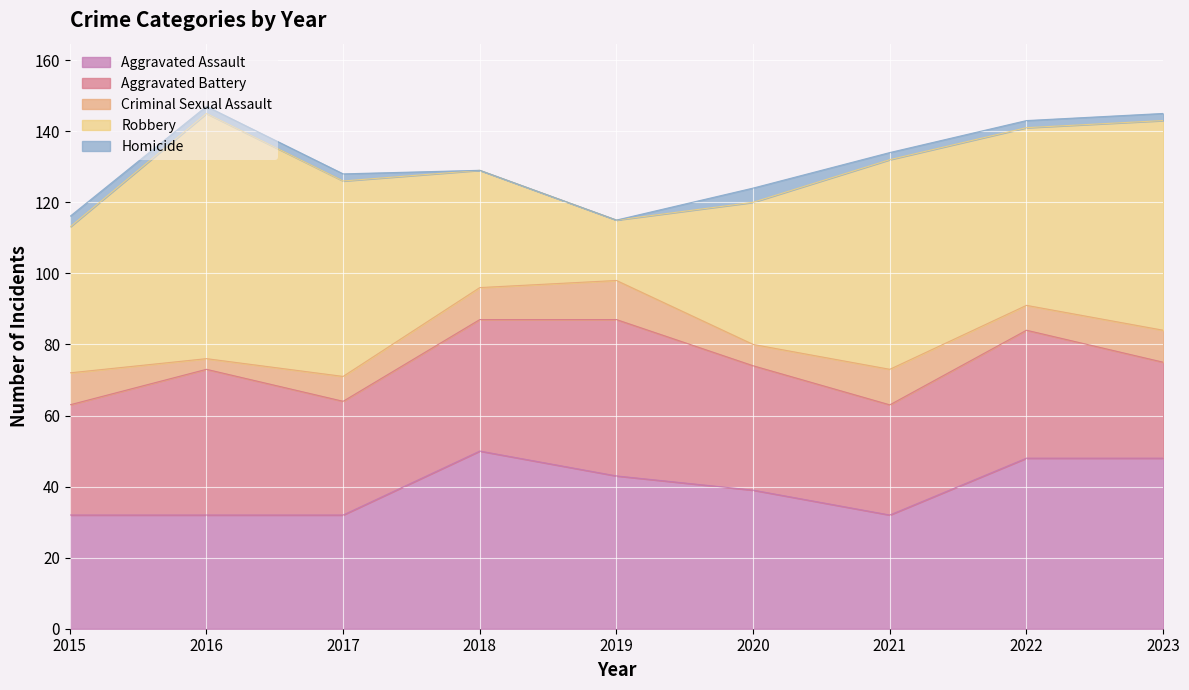

At how many categories does at least one series exceed 26?

9